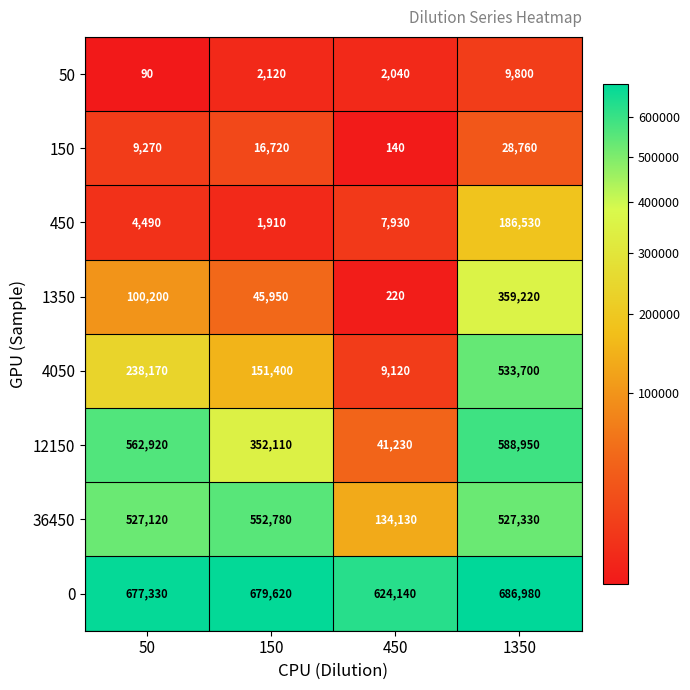

What is the lowest value of the 0 series?

624140